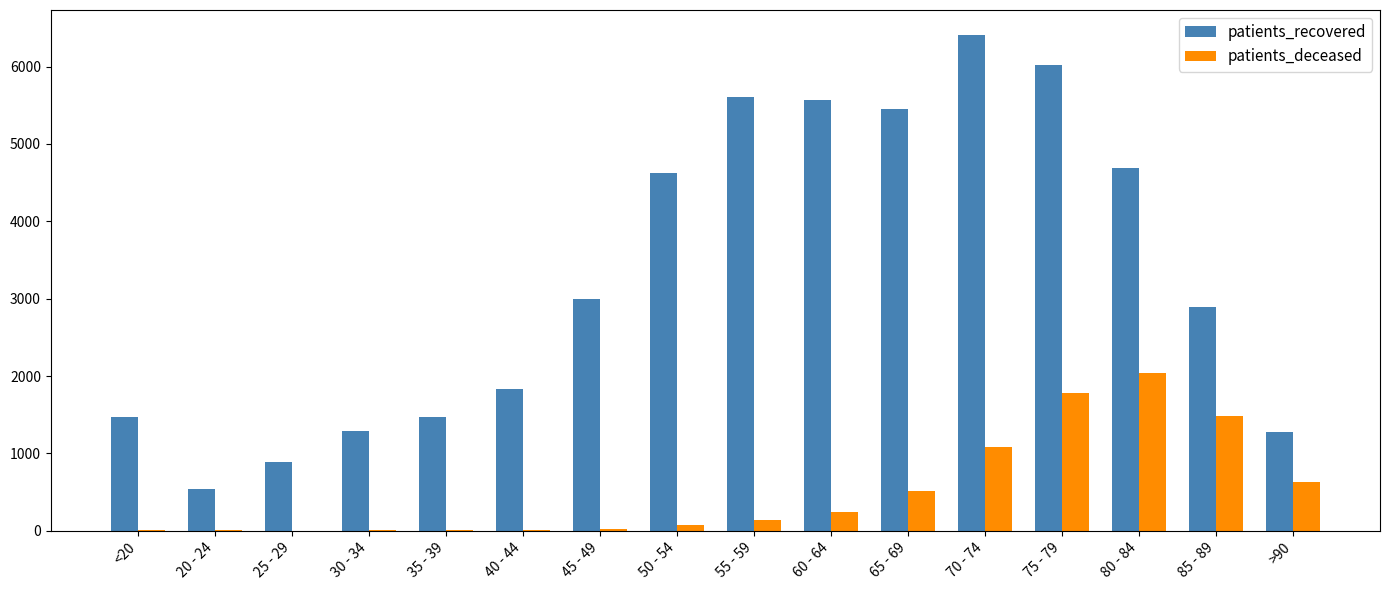

Between 50 - 54 and 65 - 69, which series saw the biggest shift?

patients_recovered